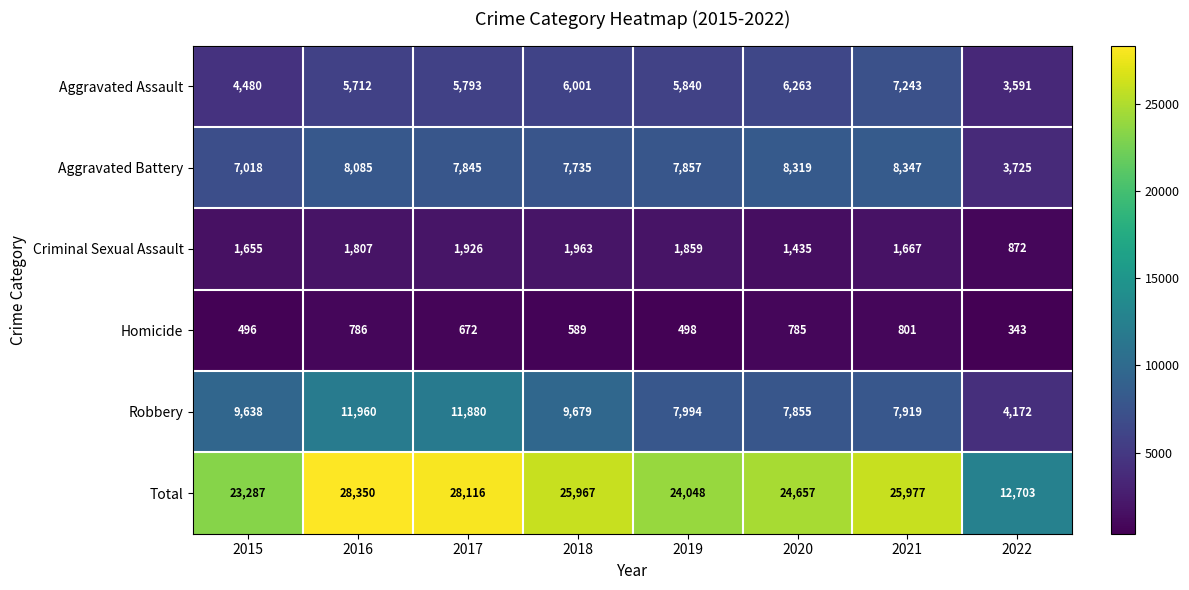

At 2015, list the series in order from largest to smallest.

Total, Robbery, Aggravated Battery, Aggravated Assault, Criminal Sexual Assault, Homicide